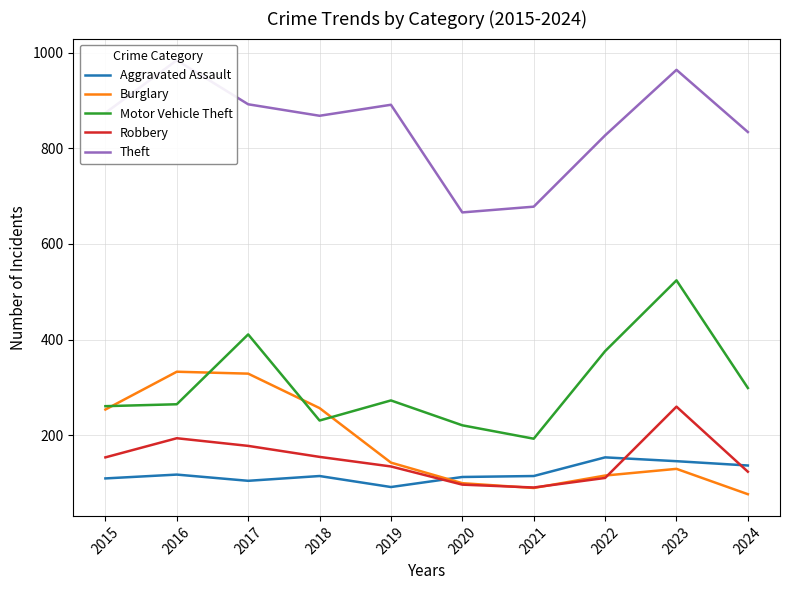

At 2016, list the series in order from largest to smallest.

Theft, Burglary, Motor Vehicle Theft, Robbery, Aggravated Assault